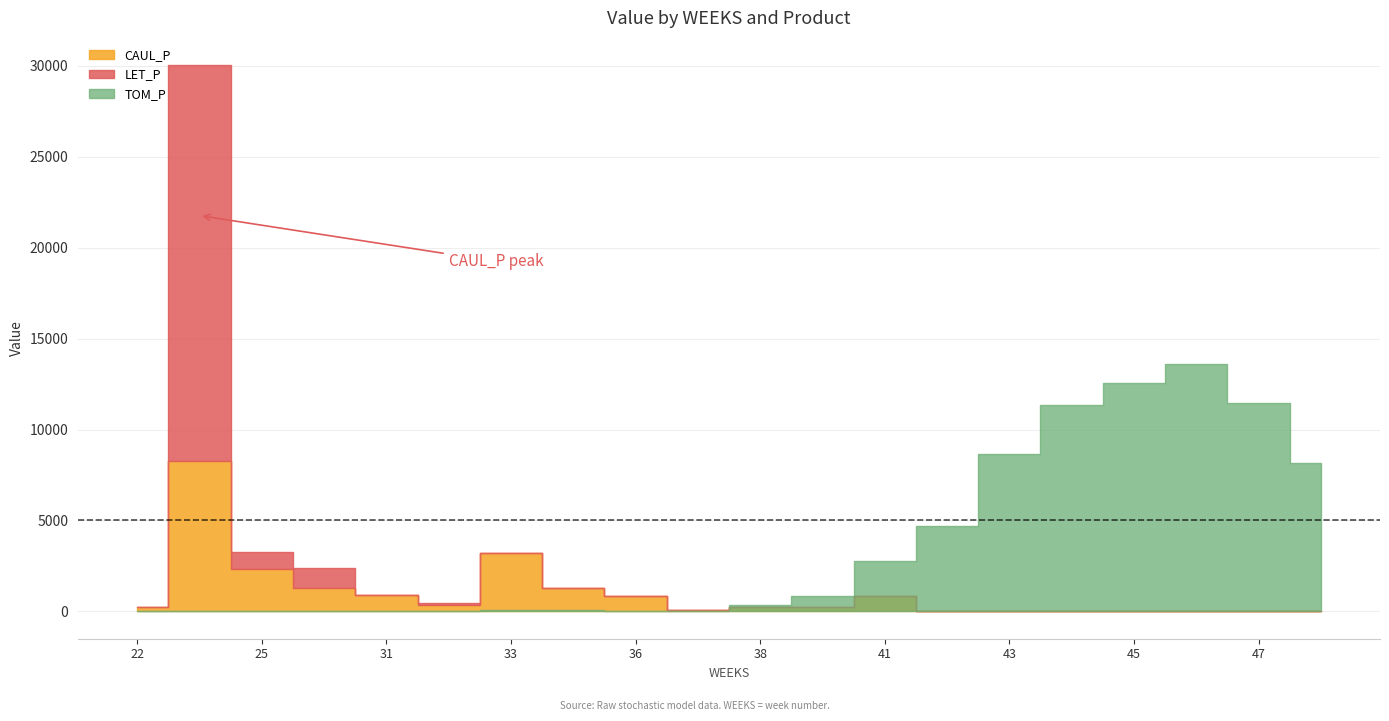

What is the average value of the CAUL_P series?

1009.3